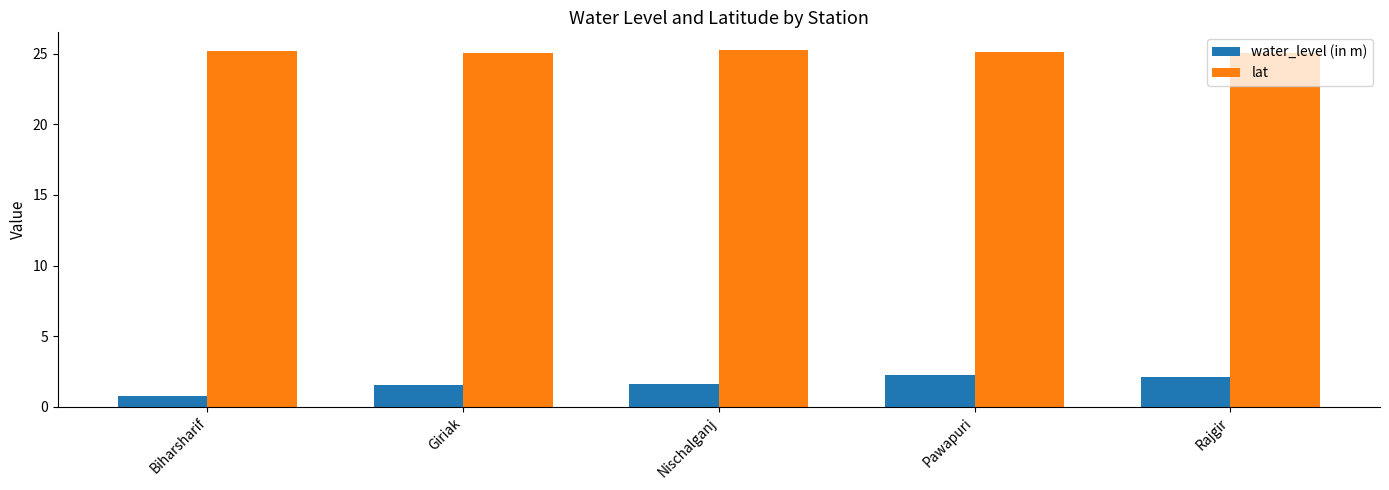

Which series changed the most between Biharsharif and Pawapuri?

water_level (in m)